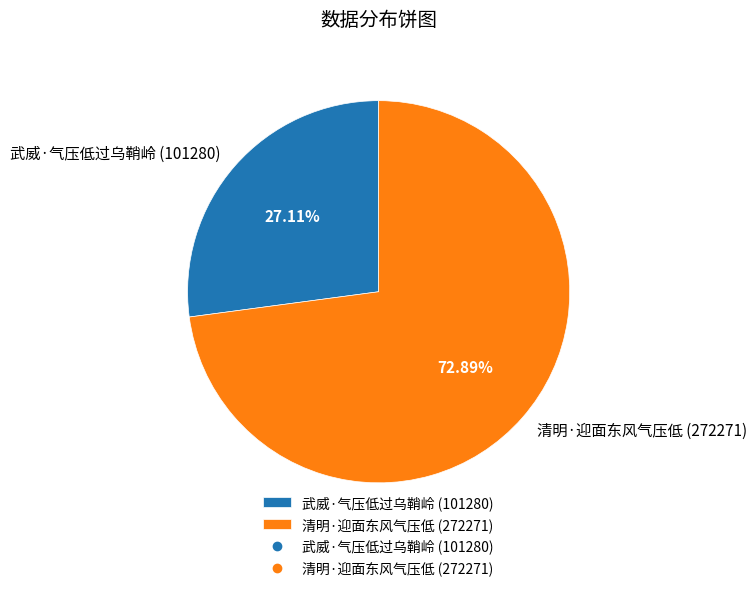

Is it true that 武威·气压低过乌鞘岭 is 27% of the pie?

True